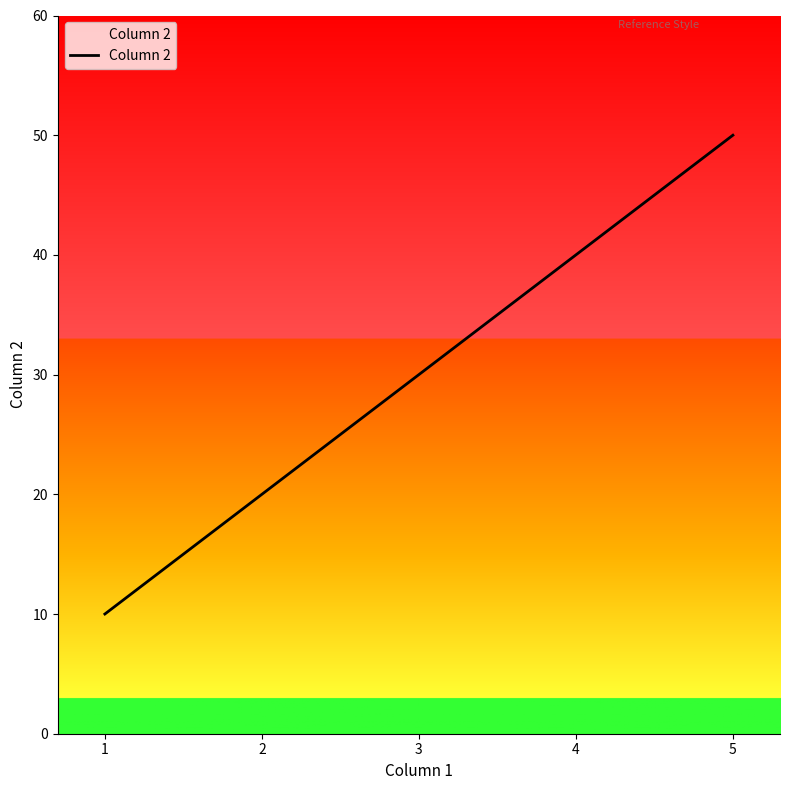

How many values are between 20 and 40?

3